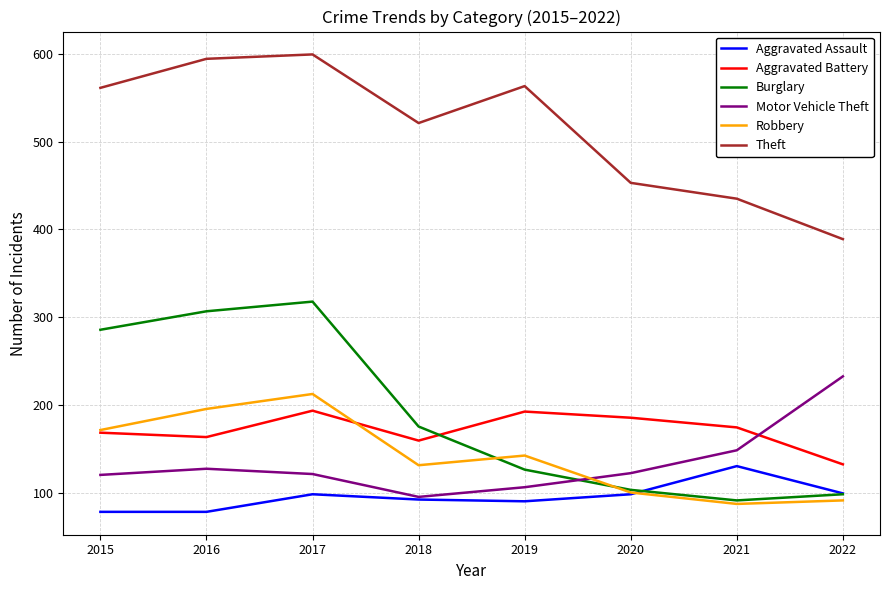

What is the average value of the Aggravated Assault series?

96